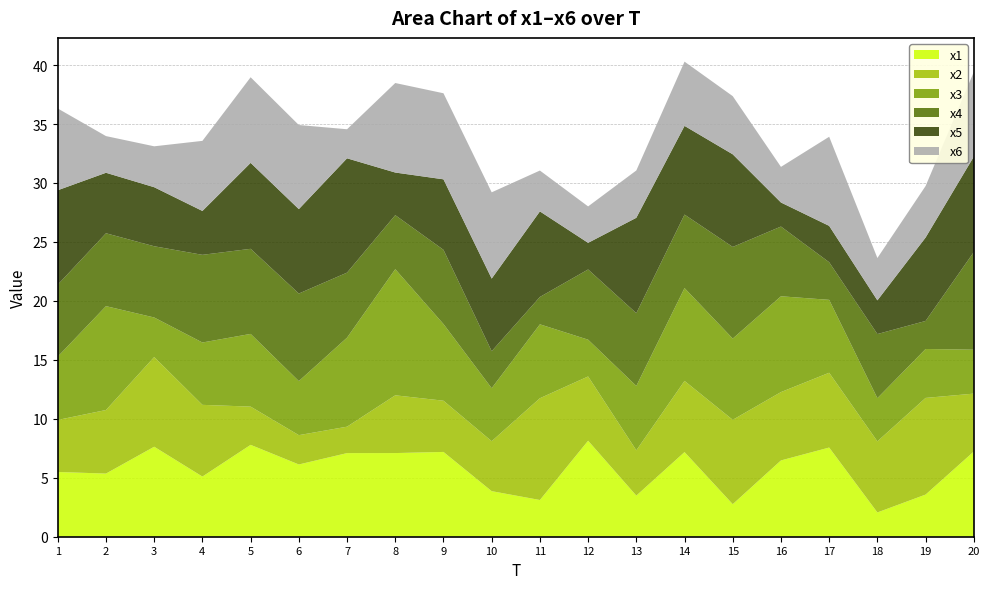

Reading right to left, list all the values displayed in this chart.

x1: 20=7.2	19=3.6	18=2.1	17=7.6	16=6.5	15=2.8	14=7.2	13=3.5	12=8.1	11=3.1	10=3.9	9=7.2	8=7.1	7=7.1	6=6.1	5=7.8	4=5.1	3=7.6	2=5.4	1=5.5
x2: 20=4.9	19=8.2	18=6.0	17=6.3	16=5.8	15=7.2	14=6.0	13=3.8	12=5.5	11=8.6	10=4.2	9=4.3	8=4.9	7=2.2	6=2.5	5=3.2	4=6.1	3=7.6	2=5.4	1=4.4
x3: 20=3.7	19=4.1	18=3.7	17=6.2	16=8.1	15=6.9	14=7.9	13=5.5	12=3.1	11=6.3	10=4.5	9=6.5	8=10.7	7=7.6	6=4.6	5=6.2	4=5.3	3=3.4	2=8.8	1=5.4
x4: 20=8.3	19=2.4	18=5.4	17=3.2	16=5.9	15=7.8	14=6.2	13=6.2	12=6.0	11=2.3	10=3.1	9=6.3	8=4.6	7=5.5	6=7.4	5=7.2	4=7.4	3=6.0	2=6.2	1=6.1
x5: 20=8.1	19=7.1	18=2.9	17=3.1	16=2.0	15=7.9	14=7.5	13=8.1	12=2.3	11=7.3	10=6.2	9=6.0	8=3.6	7=9.7	6=7.2	5=7.3	4=3.7	3=5.0	2=5.1	1=8.0
x6: 20=7.2	19=4.4	18=3.6	17=7.6	16=3.0	15=4.9	14=5.4	13=4.0	12=3.1	11=3.5	10=7.3	9=7.3	8=7.6	7=2.5	6=7.1	5=7.3	4=5.9	3=3.5	2=3.1	1=6.9